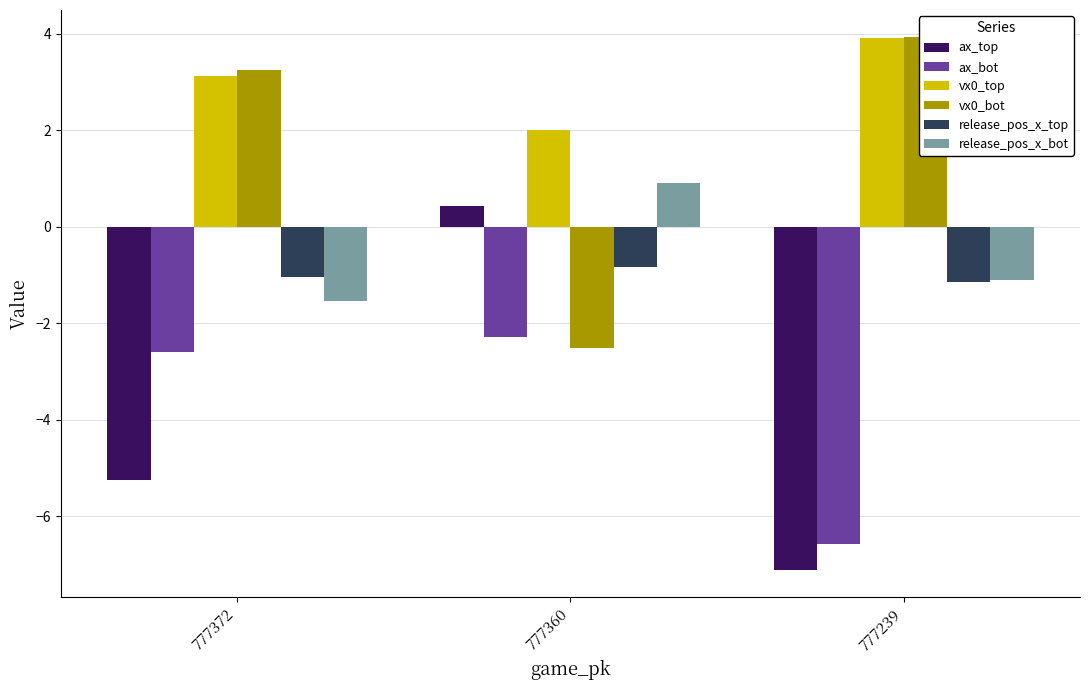

What is the total value across all series at 777239?

-8.1